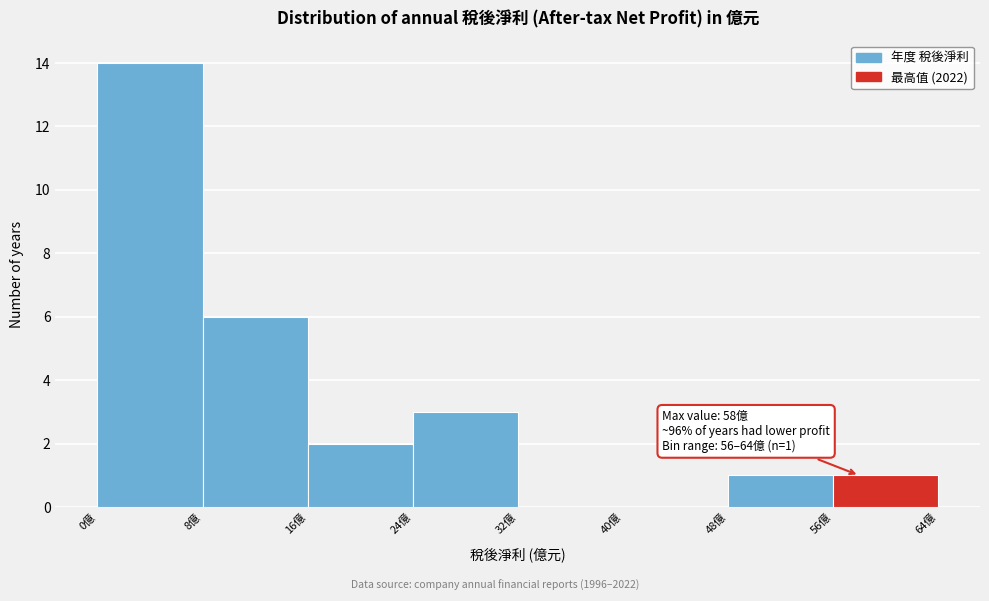

Over which range of the x-axis is the bar tallest?

0 to 8